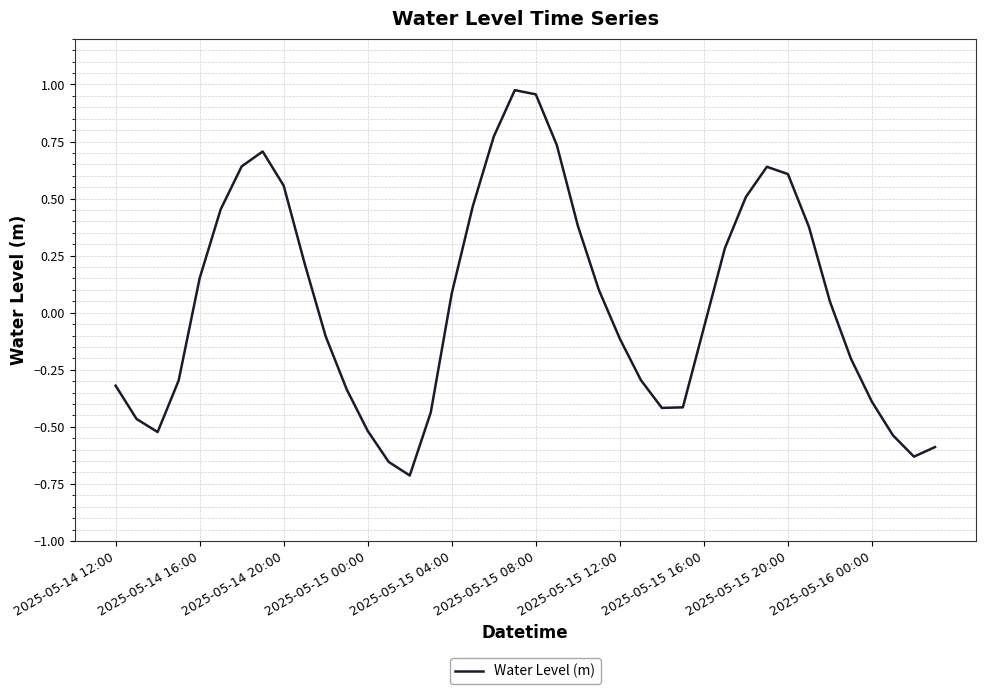

What is the difference between the maximum and minimum values?

1.7